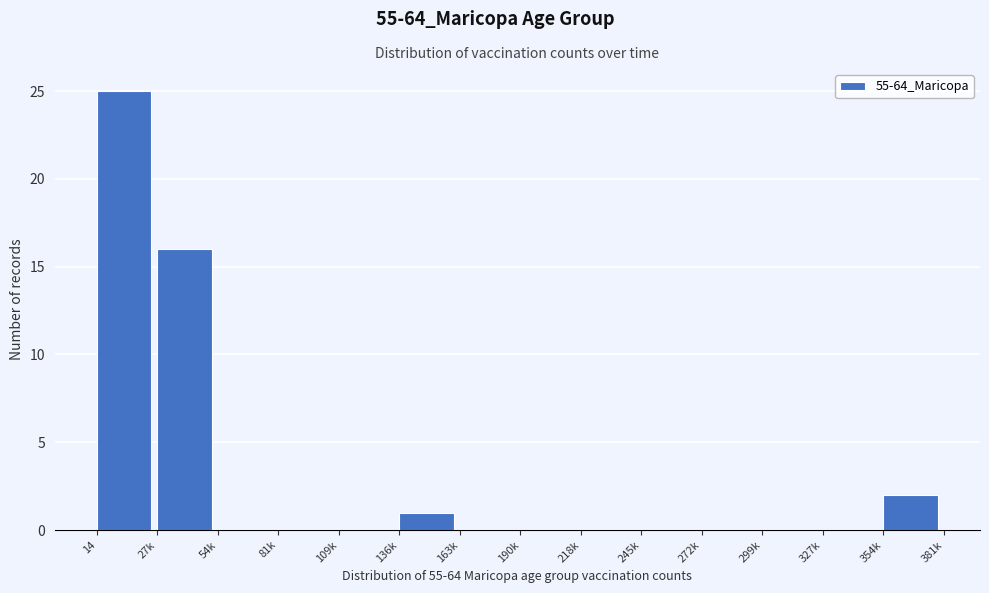

Reading left to right, extract all data points from this chart.

14=25	27k=16	54k=0	81k=0	109k=0	136k=1	163k=0	190k=0	218k=0	245k=0	272k=0	299k=0	327k=0	354k=2